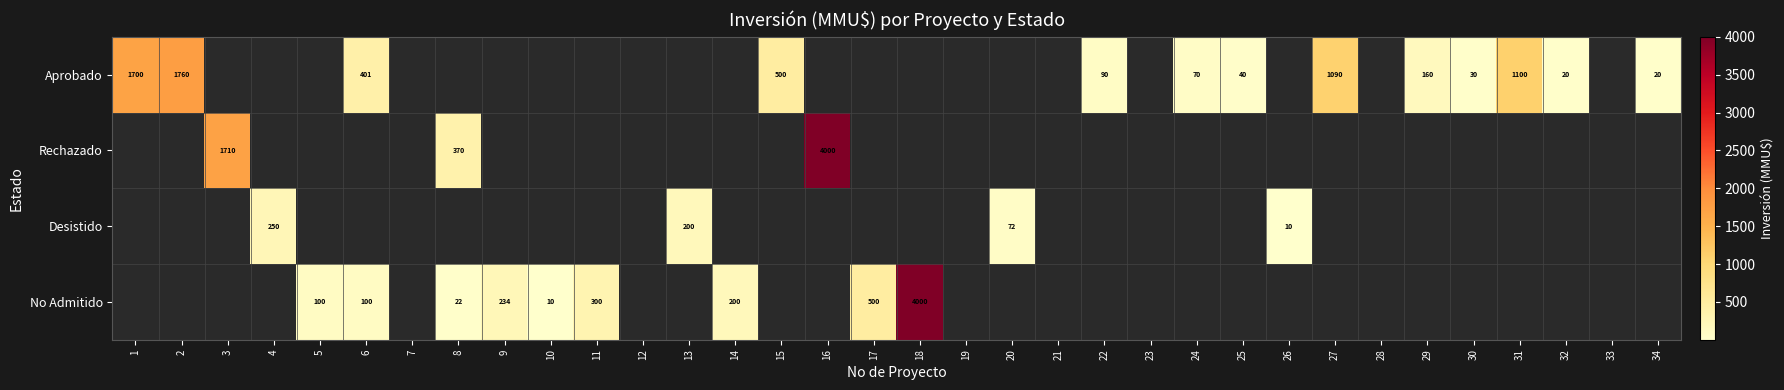

The Aprobado series shows 751 at 27. True or false?

False